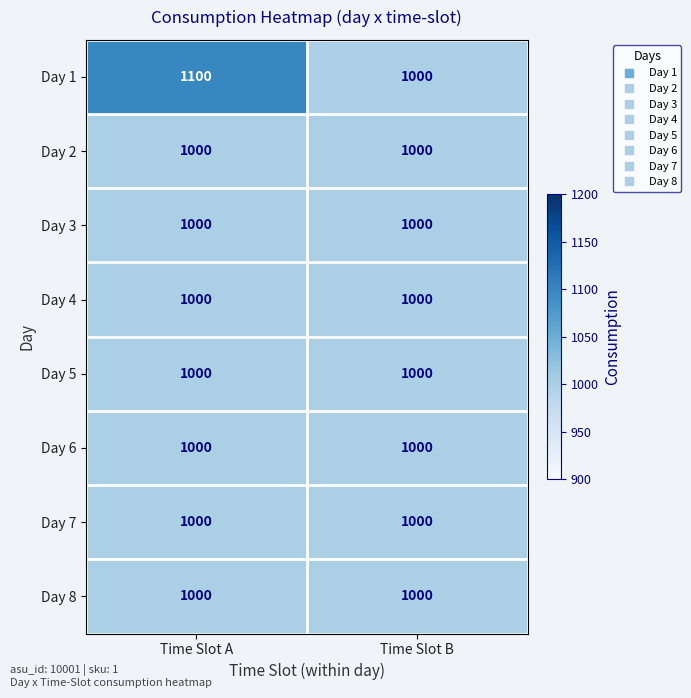

Which label corresponds to the largest value in the chart?

Time Slot A